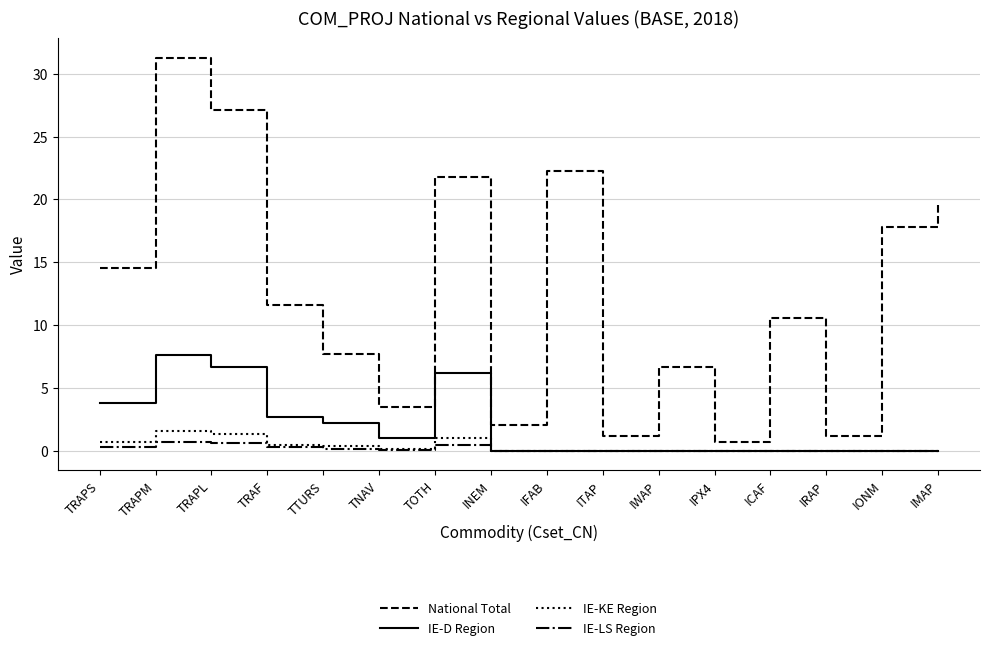

What is the difference between the IE-D Region values at TOTH and IPX4?

6.2